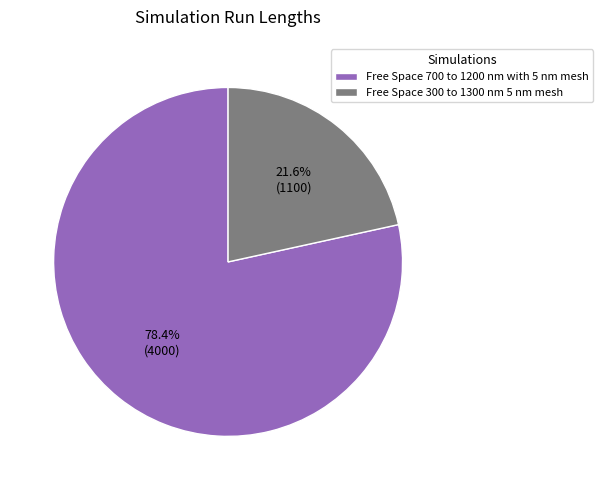

Is there a majority slice in this chart?

Yes